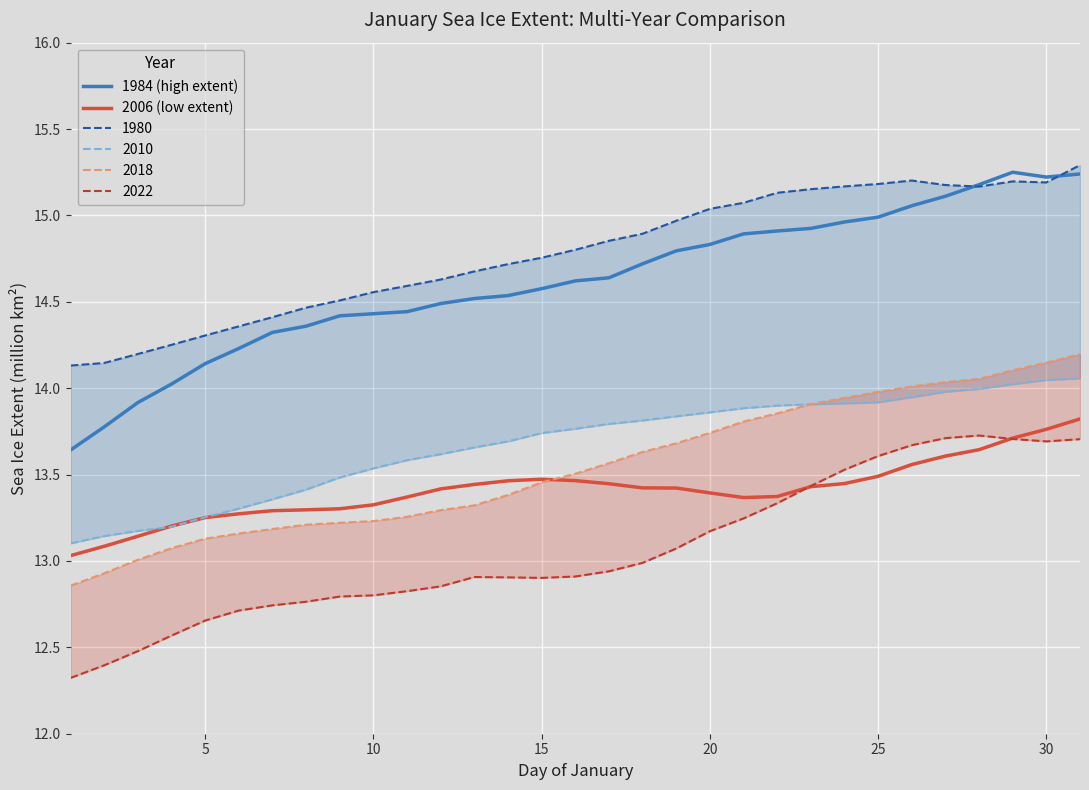

True or false: 2006 (low extent) and 1984 (high extent) intersect in this chart.

False